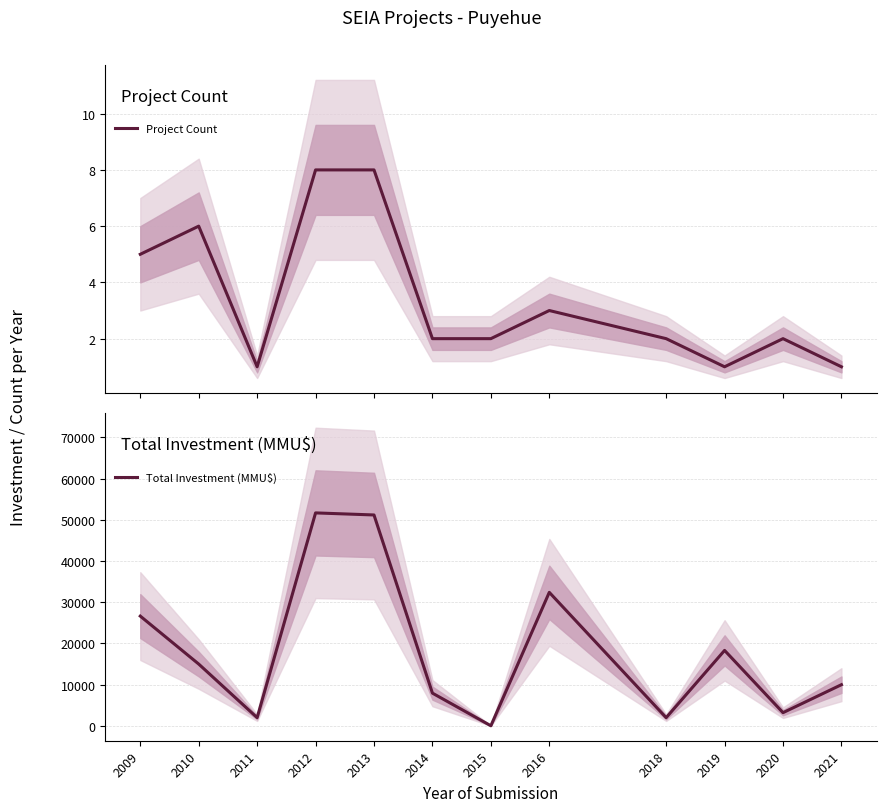

At which category is the sum across all series the highest?

2012